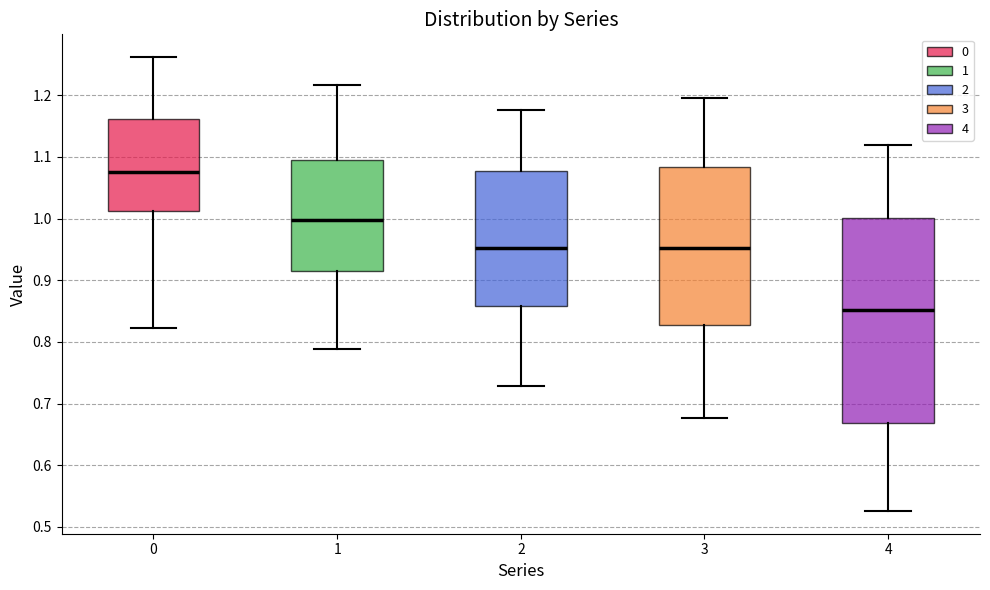

Reading left to right, transcribe this box plot: for each box, give where its median line is, the range the box spans, and where its two whiskers end, as read against the y-axis. The values are not printed on the chart, so give them approximately, as read against the axis.

0: median 1.08, box 1.01 to 1.16, whiskers 0.82 to 1.26
1: median 1.00, box 0.92 to 1.10, whiskers 0.79 to 1.22
2: median 0.95, box 0.86 to 1.08, whiskers 0.73 to 1.18
3: median 0.95, box 0.83 to 1.08, whiskers 0.68 to 1.20
4: median 0.85, box 0.67 to 1.00, whiskers 0.53 to 1.12